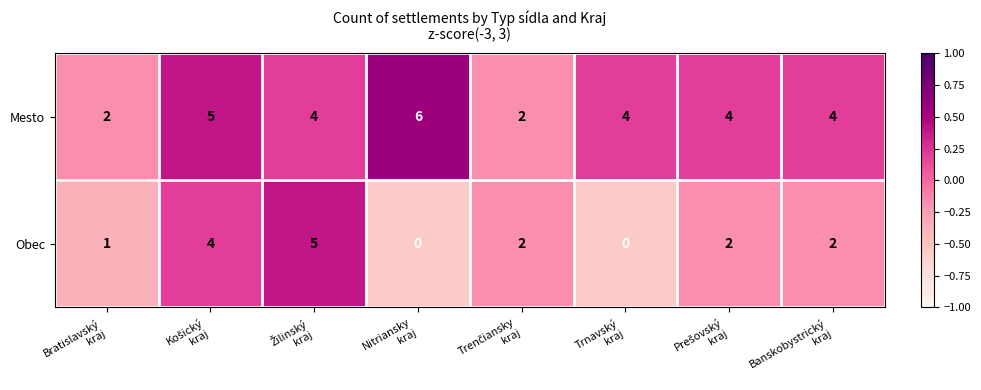

Rank the series by their maximum value, from highest to lowest.

Mesto, Obec